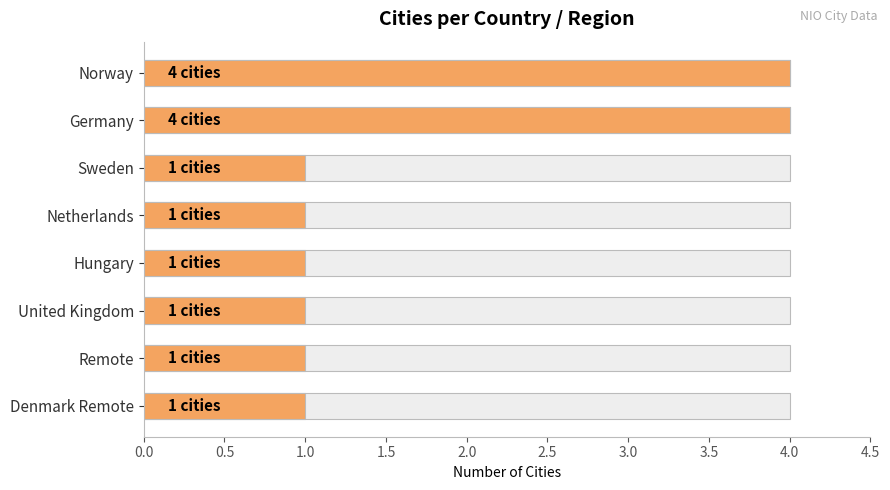

What is the greatest value displayed?

4